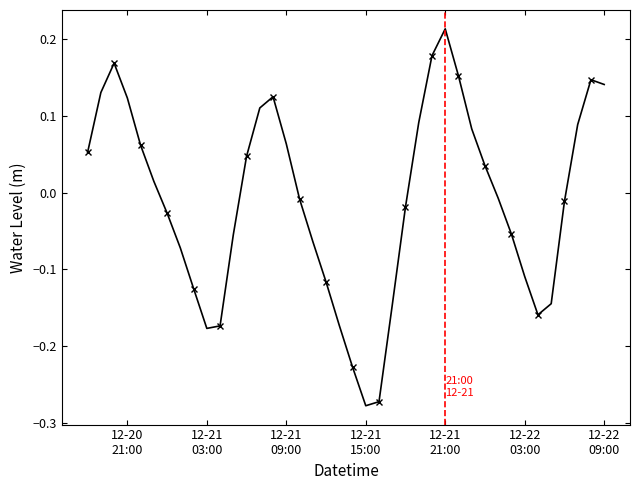

What is the sum of all values?

-0.4